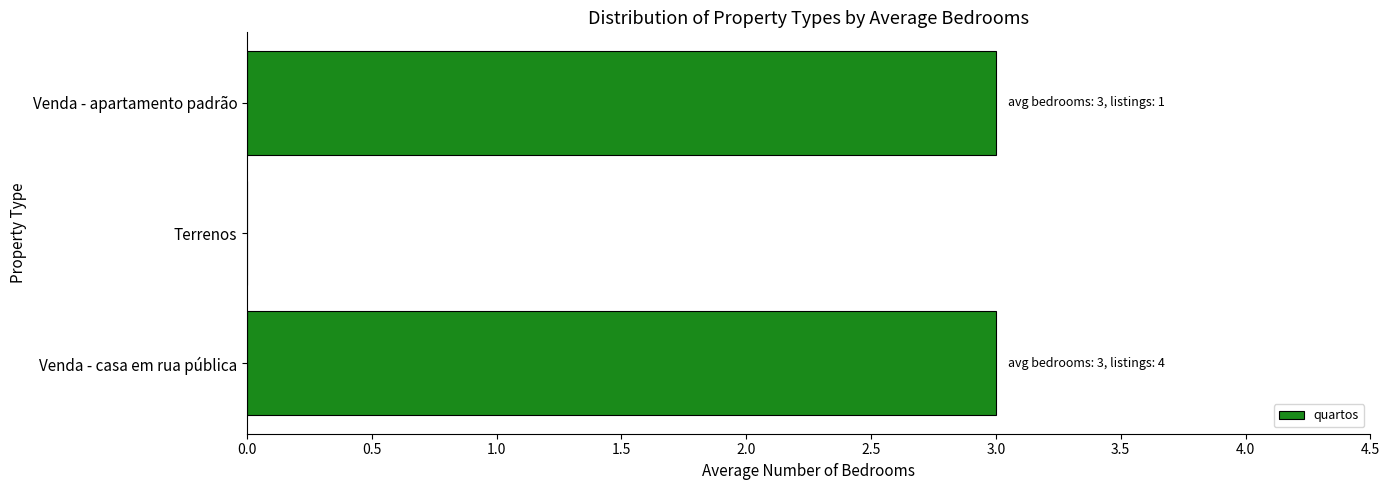

What is the sum of the values at Venda - apartamento padrão and Venda - casa em rua pública?

6